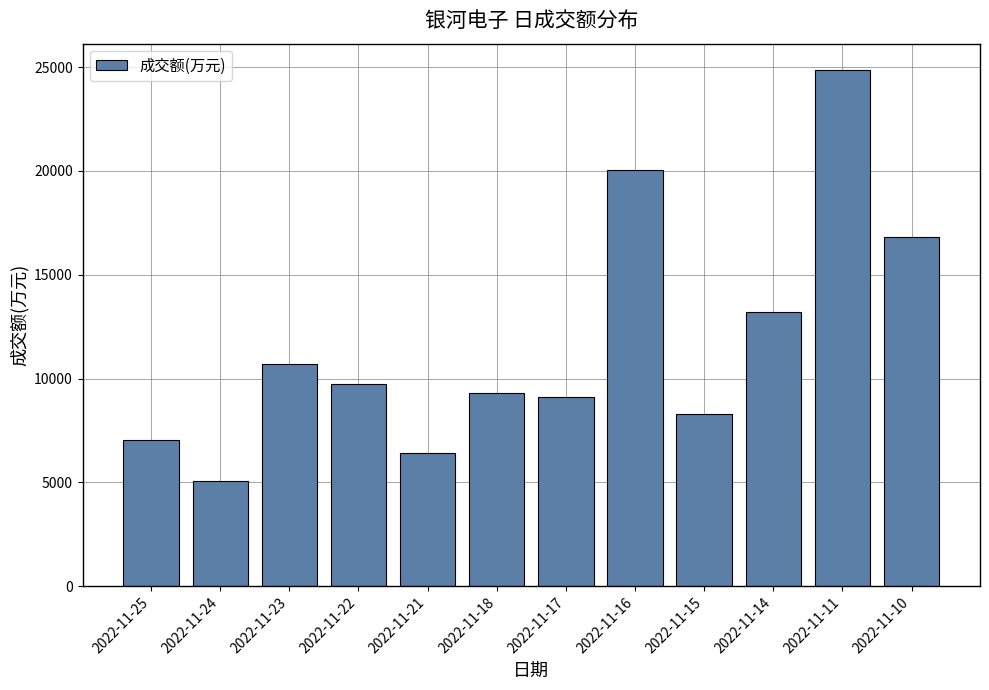

Reading left to right, list all the values displayed in this chart.

2022-11-25=7021	2022-11-24=5074	2022-11-23=10683	2022-11-22=9721	2022-11-21=6401	2022-11-18=9309	2022-11-17=9106	2022-11-16=20045	2022-11-15=8320	2022-11-14=13185	2022-11-11=24887	2022-11-10=16821